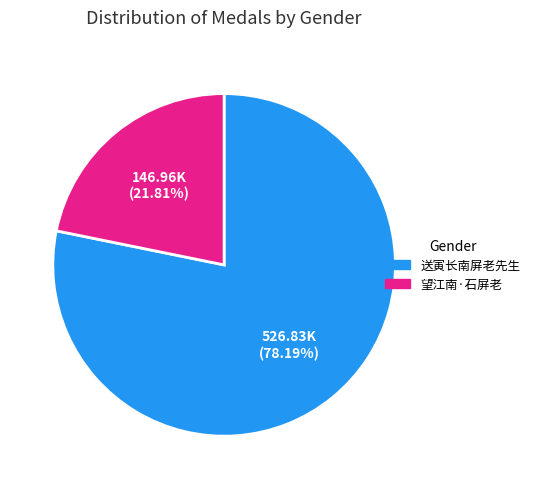

Which slice is the largest?

送寅长南屏老先生